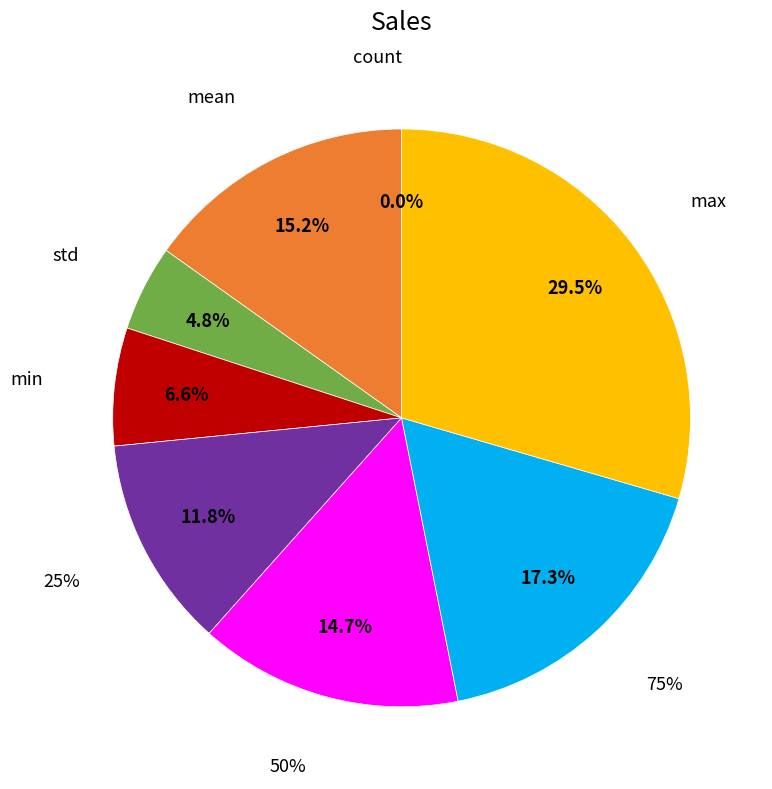

What percentage is NOT represented by min?

93.4%